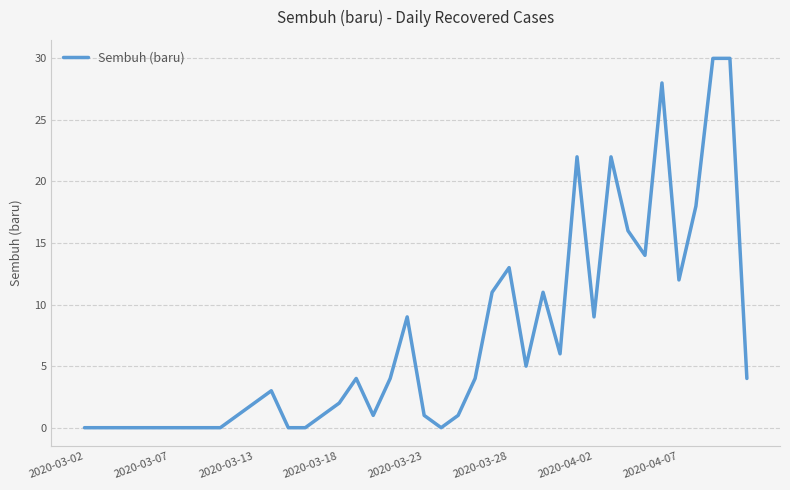

What is the difference between the maximum and minimum values?

30